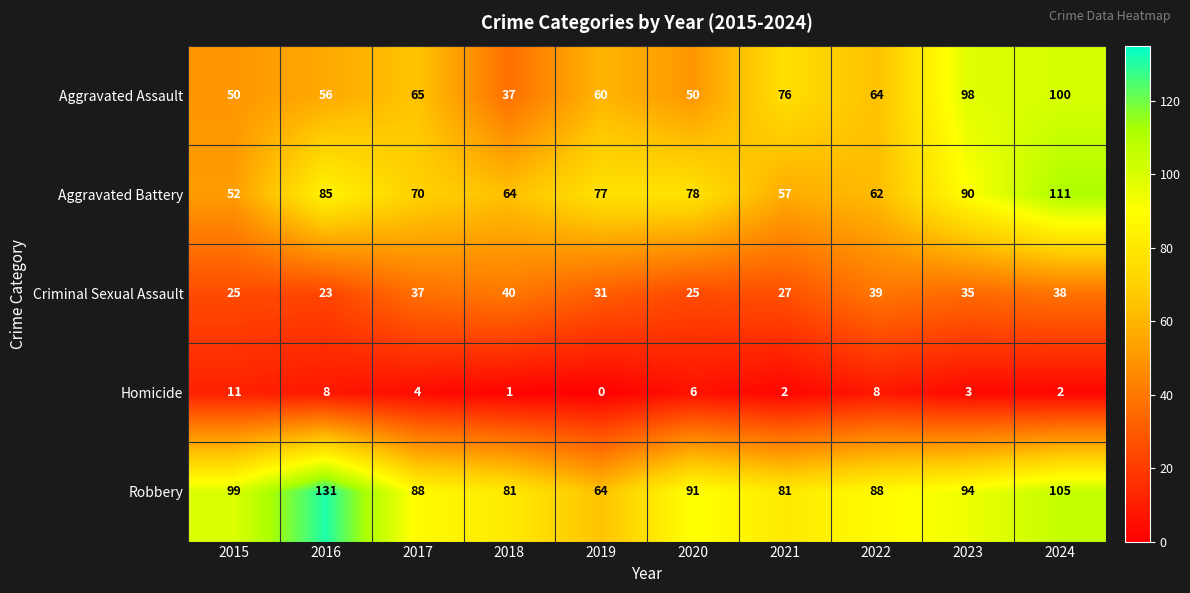

What is the spread (max minus min) of values at 2016?

123